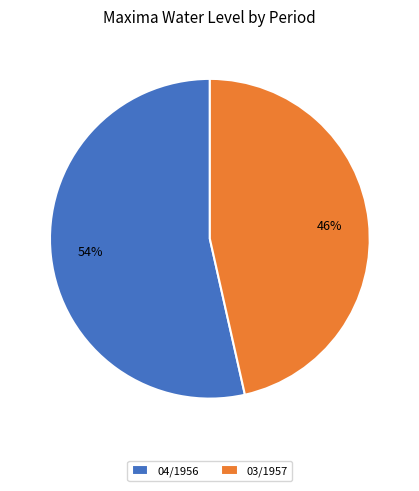

Which category has the biggest portion of the pie?

04/1956